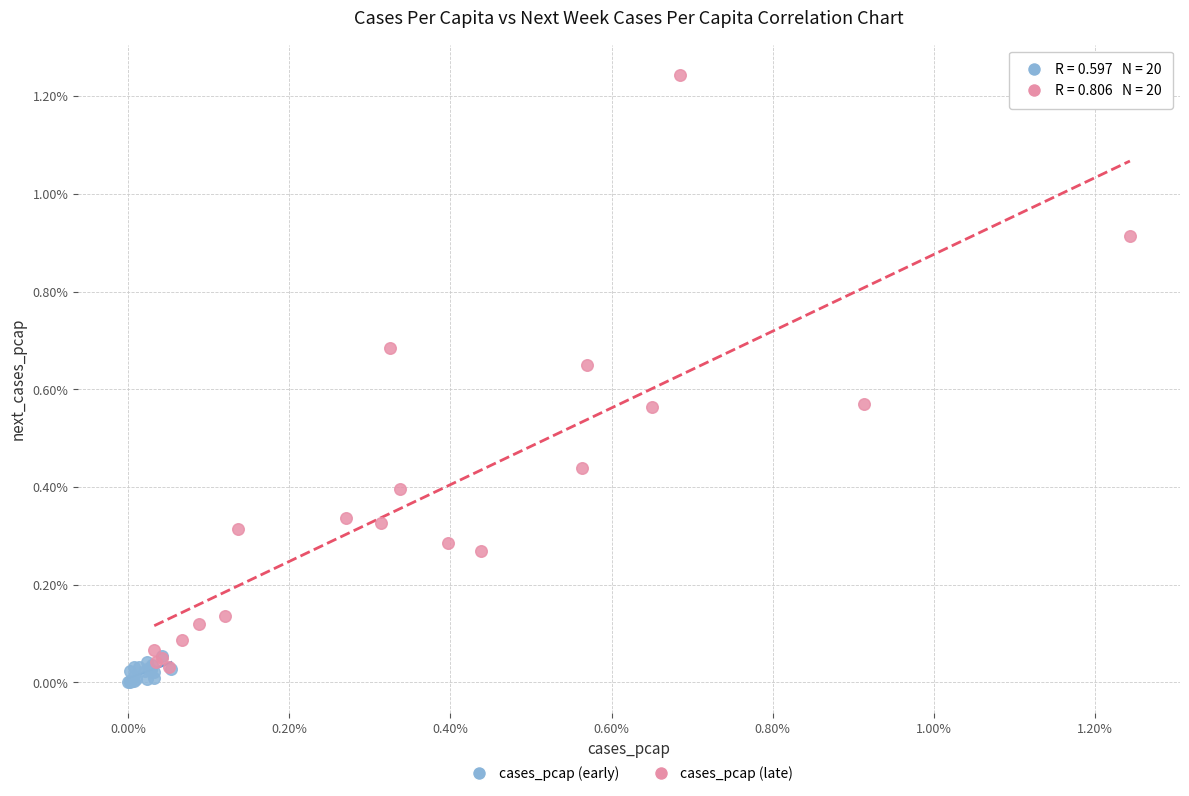

Which series reaches the minimum Y coordinate?

cases_pcap (early)